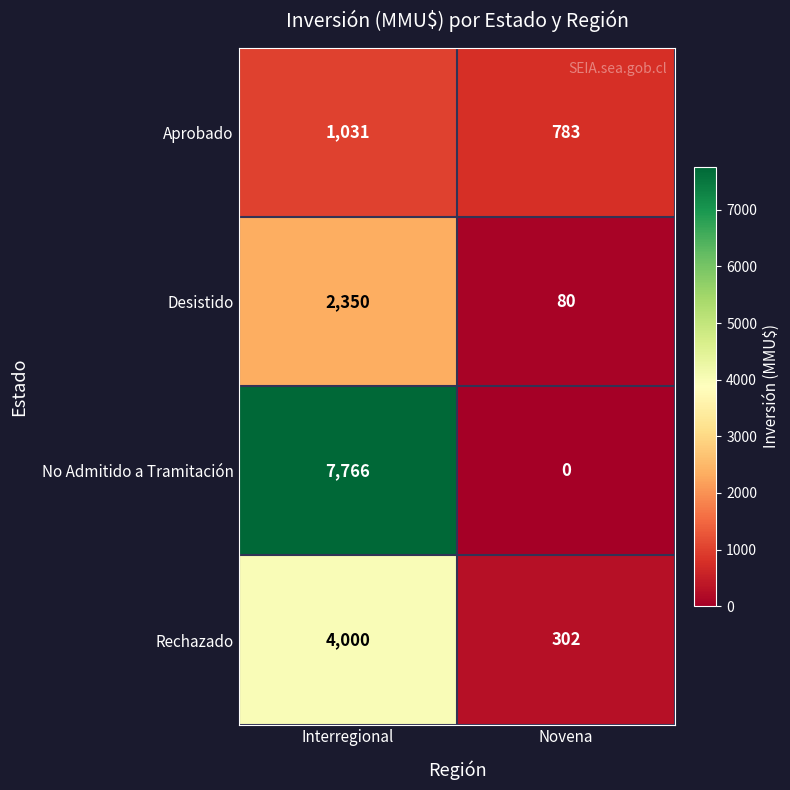

At how many categories does at least one series exceed 5808?

1